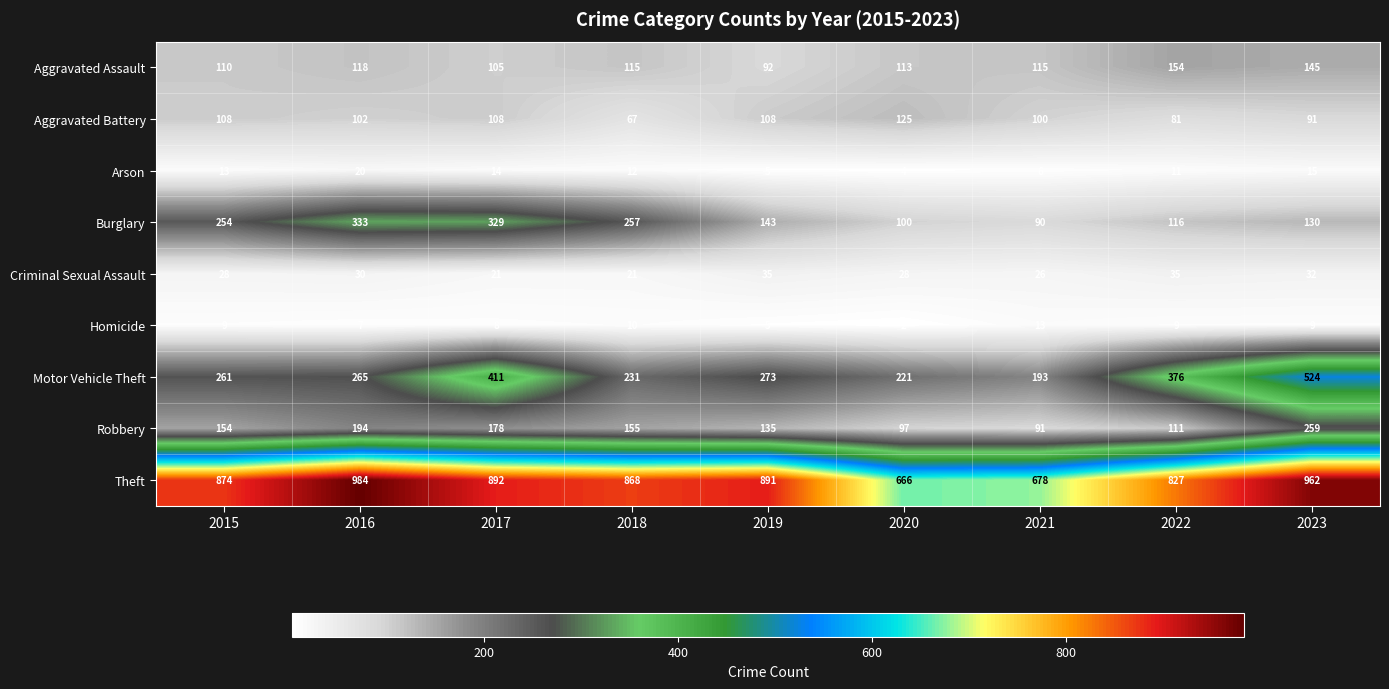

At which label does Robbery reach its peak?

2023